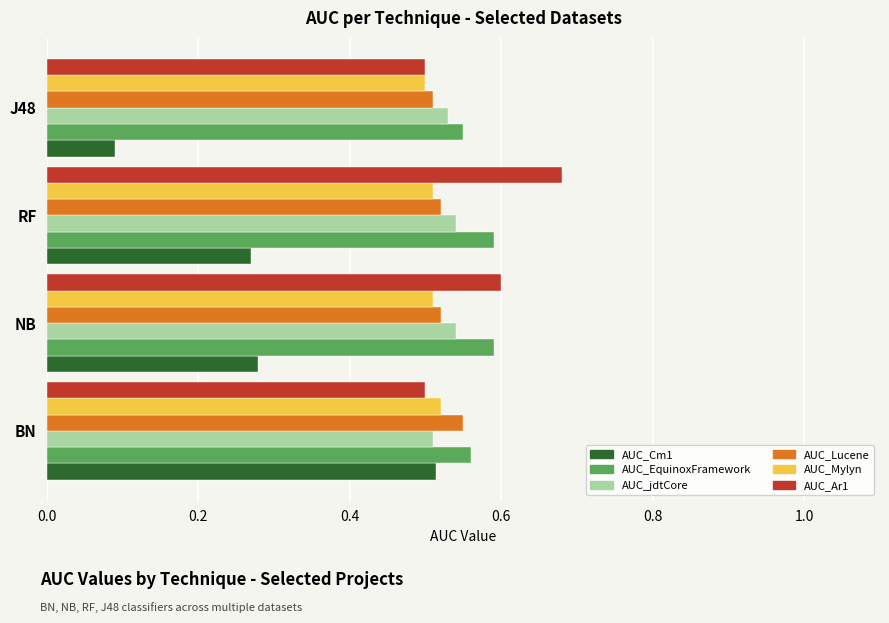

What is the total value across all series at J48?

2.7